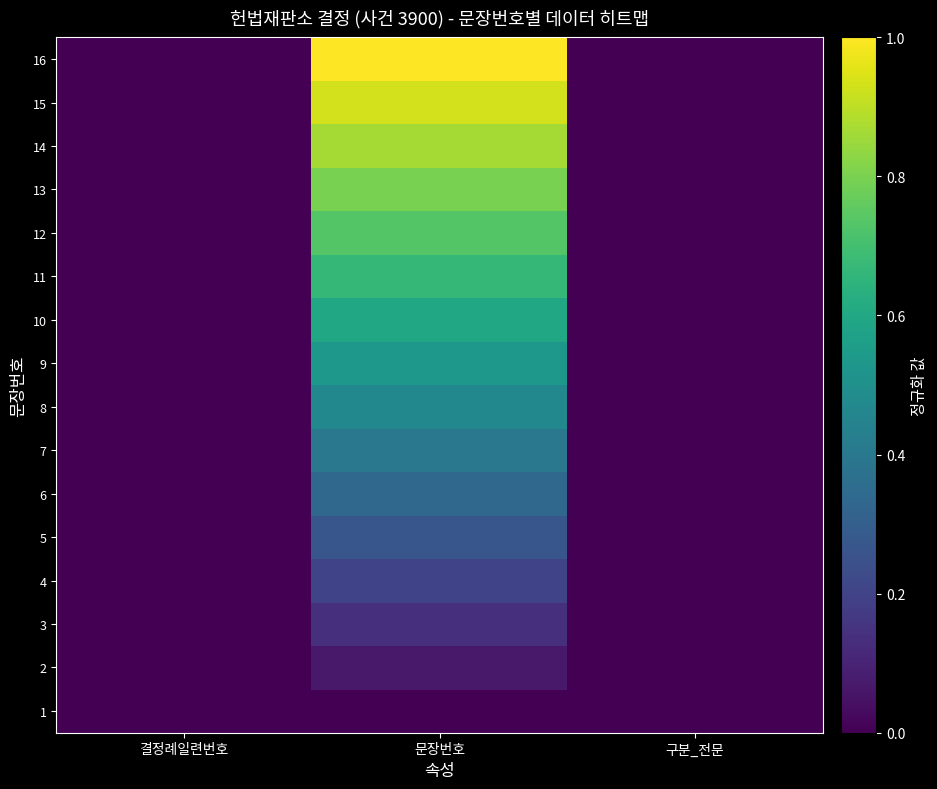

Reading left to right, extract all data points from this chart.

1: 결정례일련번호=0.0	문장번호=0.0	구분_전문=0.0
2: 결정례일련번호=0.0	문장번호=0.1	구분_전문=0.0
3: 결정례일련번호=0.0	문장번호=0.1	구분_전문=0.0
4: 결정례일련번호=0.0	문장번호=0.2	구분_전문=0.0
5: 결정례일련번호=0.0	문장번호=0.3	구분_전문=0.0
6: 결정례일련번호=0.0	문장번호=0.3	구분_전문=0.0
7: 결정례일련번호=0.0	문장번호=0.4	구분_전문=0.0
8: 결정례일련번호=0.0	문장번호=0.5	구분_전문=0.0
9: 결정례일련번호=0.0	문장번호=0.5	구분_전문=0.0
10: 결정례일련번호=0.0	문장번호=0.6	구분_전문=0.0
11: 결정례일련번호=0.0	문장번호=0.7	구분_전문=0.0
12: 결정례일련번호=0.0	문장번호=0.7	구분_전문=0.0
13: 결정례일련번호=0.0	문장번호=0.8	구분_전문=0.0
14: 결정례일련번호=0.0	문장번호=0.9	구분_전문=0.0
15: 결정례일련번호=0.0	문장번호=0.9	구분_전문=0.0
16: 결정례일련번호=0.0	문장번호=1.0	구분_전문=0.0